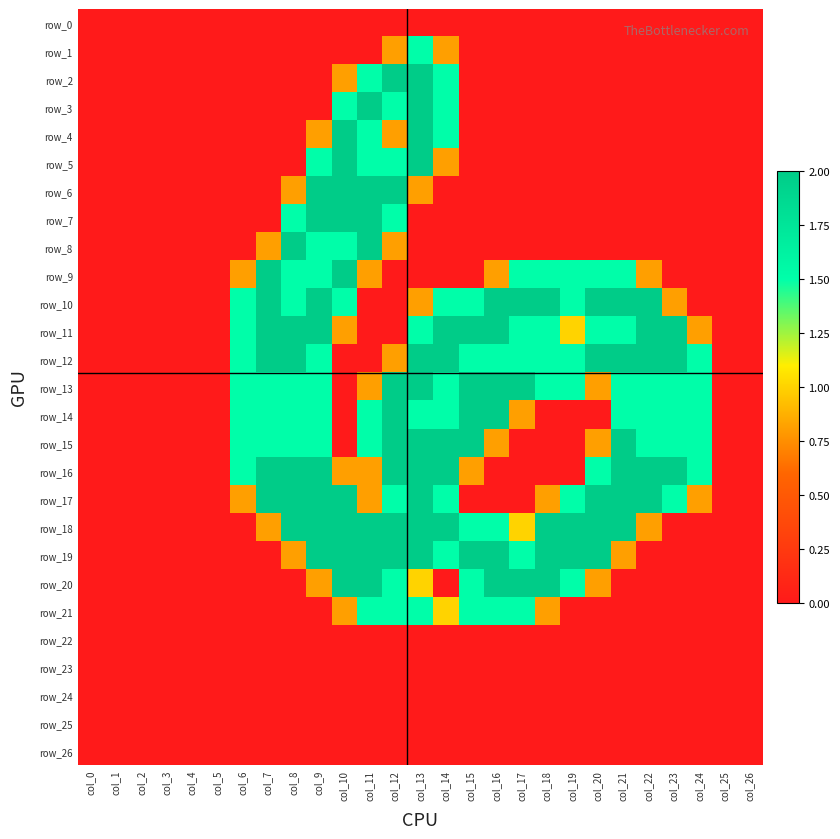

What is the sum of all row_16 values?

24.9